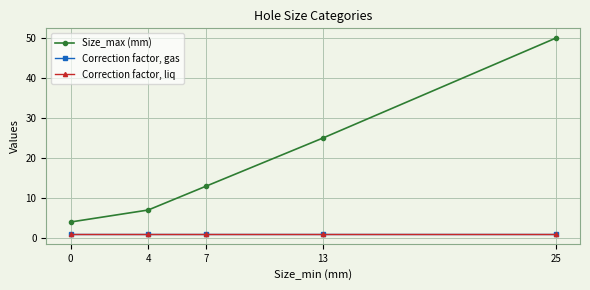

What is the value of the Correction factor, liq point at the 1st from the left?

1